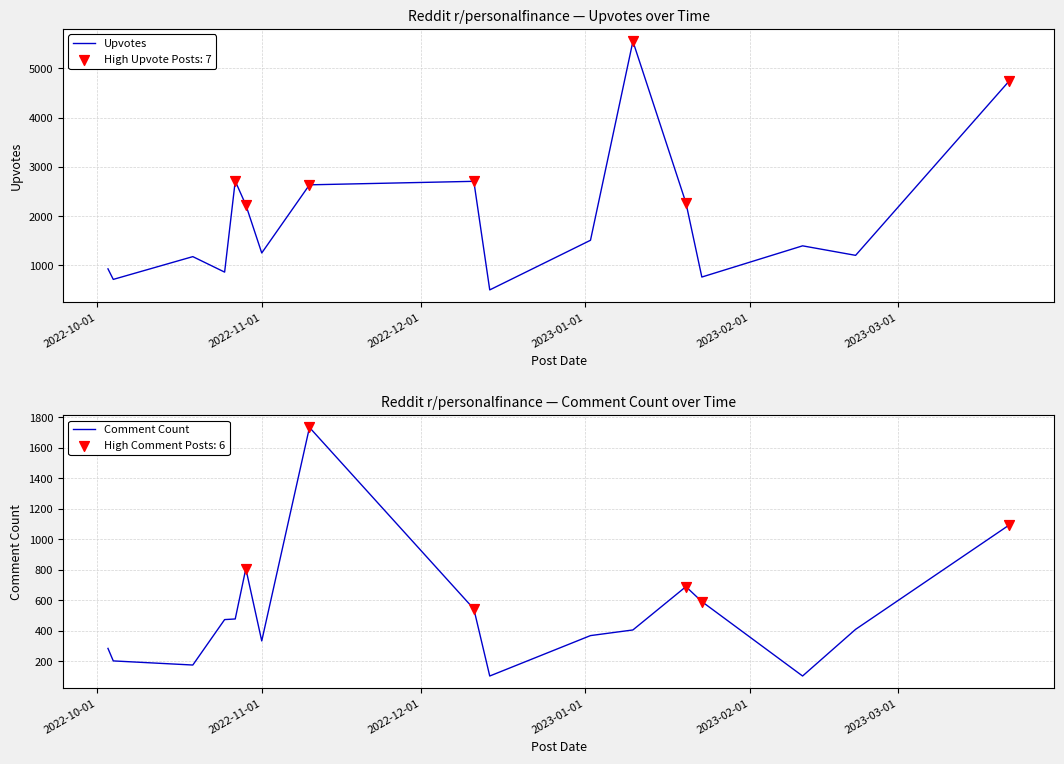

Which series contains the lowest Y value?

Comment Count